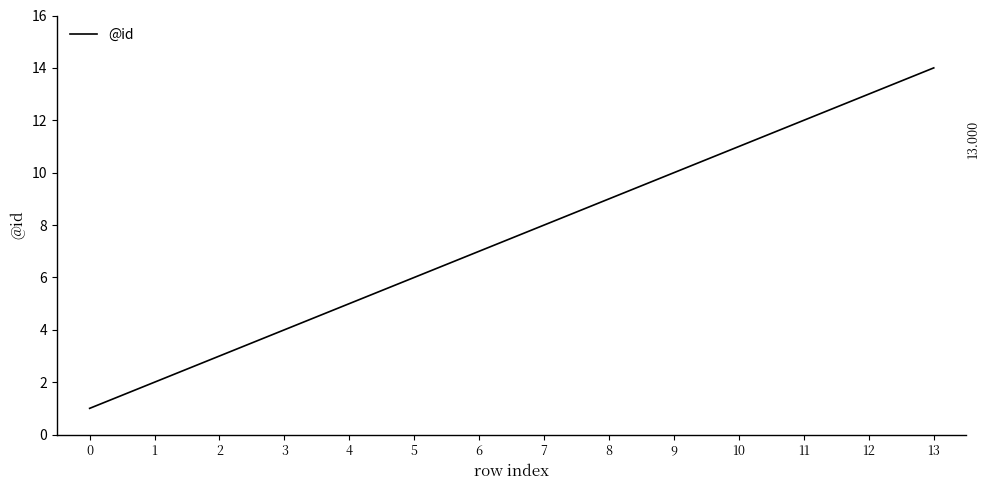

Rank the categories by value from highest to lowest.

13, 12, 11, 10, 9, 8, 7, 6, 5, 4, 3, 2, 1, 0